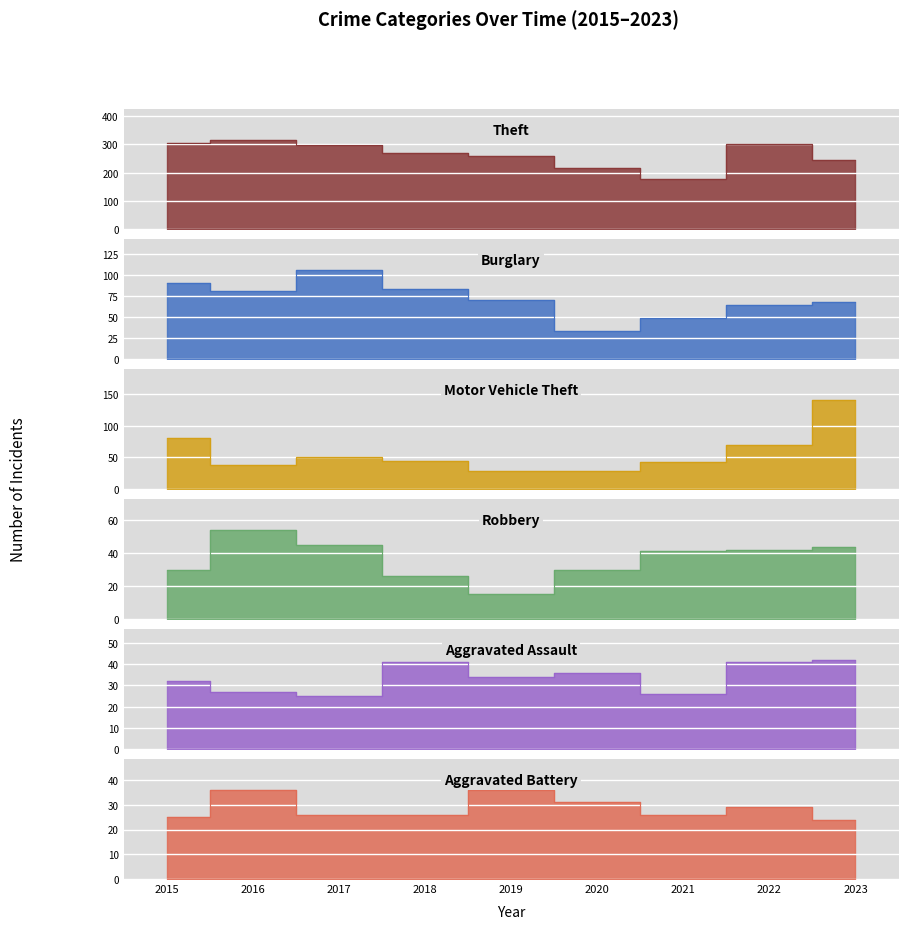

Where is the first local minimum for Robbery?

2019